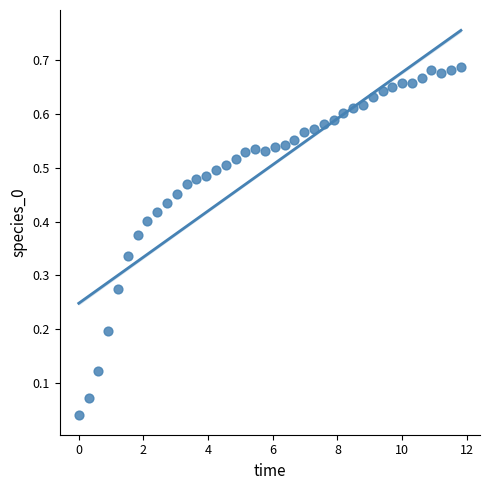

Count the number of points in this scatter plot.

40